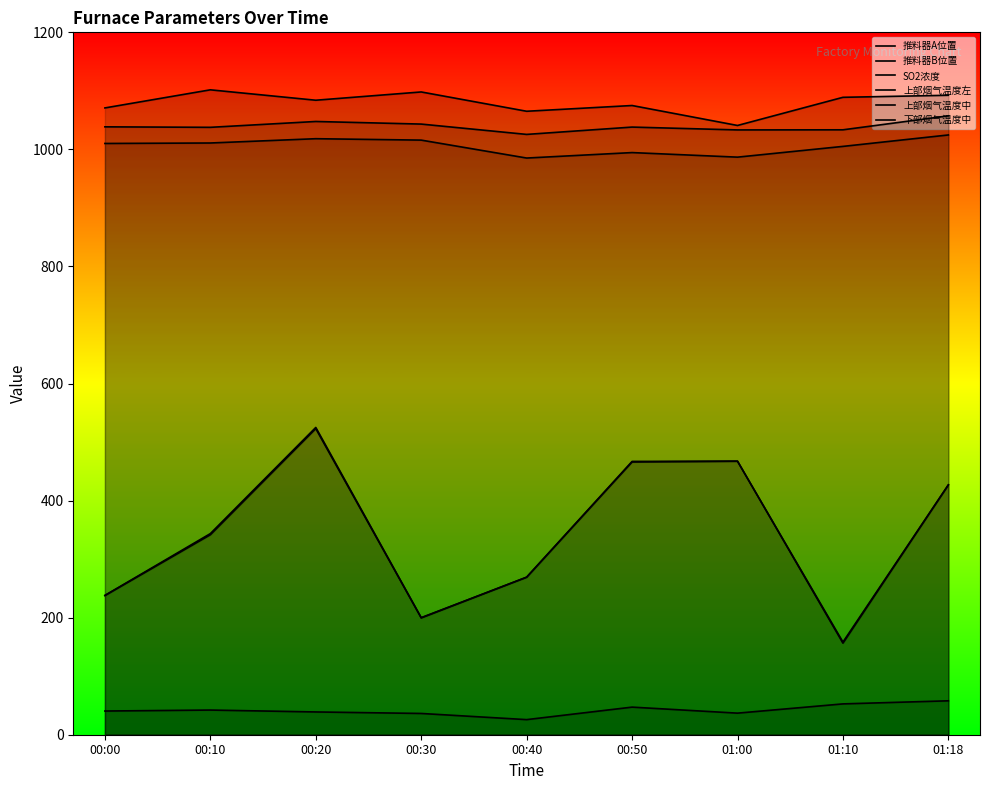

Between 01:10 and 00:00, which is larger?

00:00